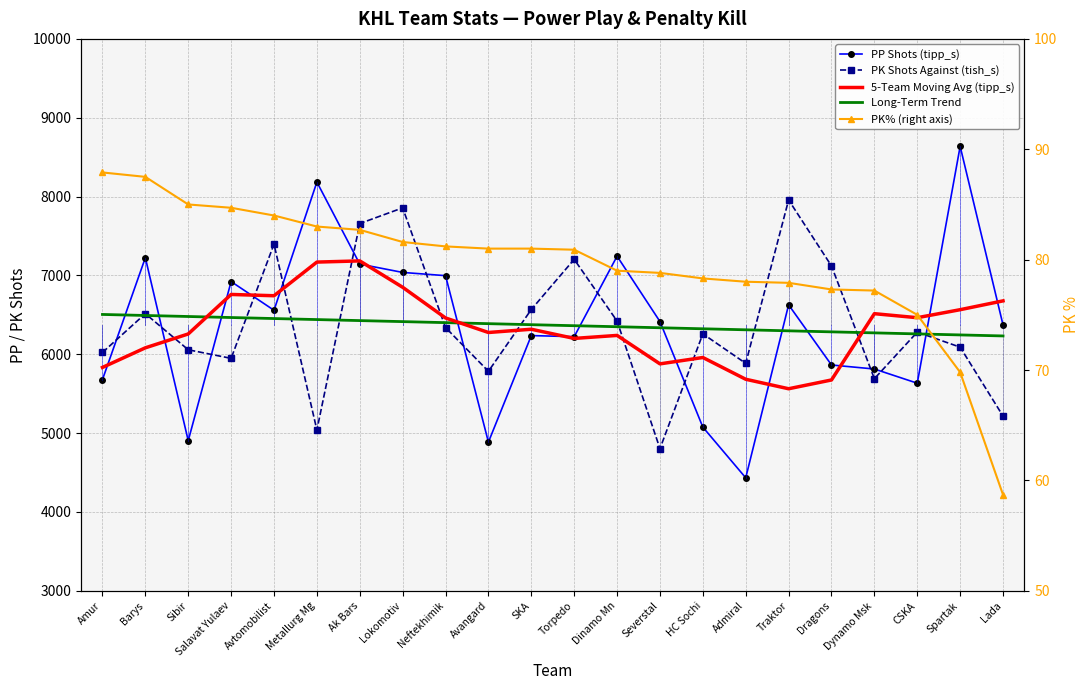

What is the difference between the highest and lowest values at Amur?

6417.1